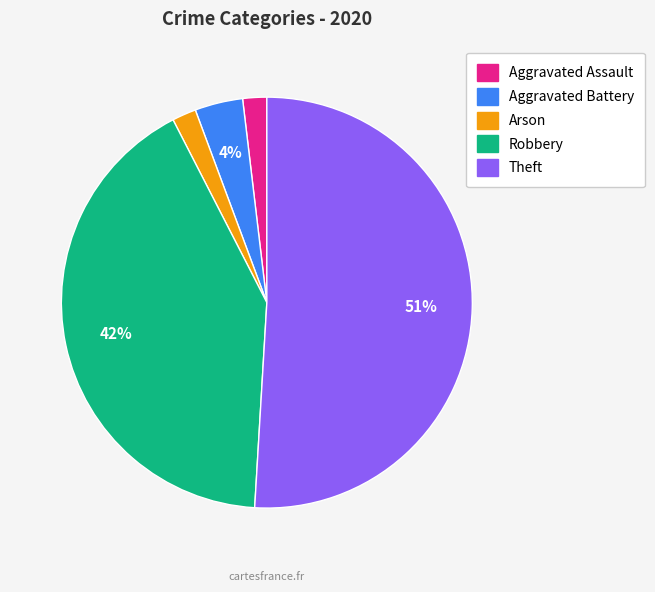

Combined, do Aggravated Battery and Theft account for over 50%?

Yes